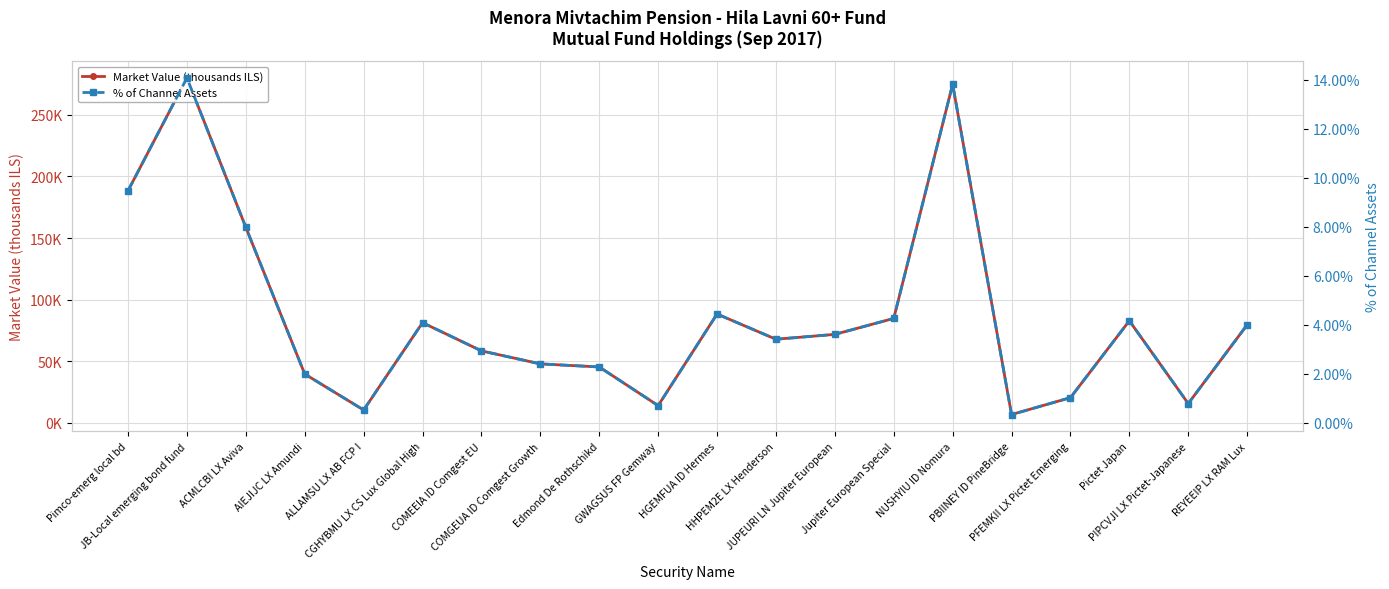

Rank the series at Edmond De Rothschikd from highest to lowest value.

Market Value (thousands ILS), % of Channel Assets